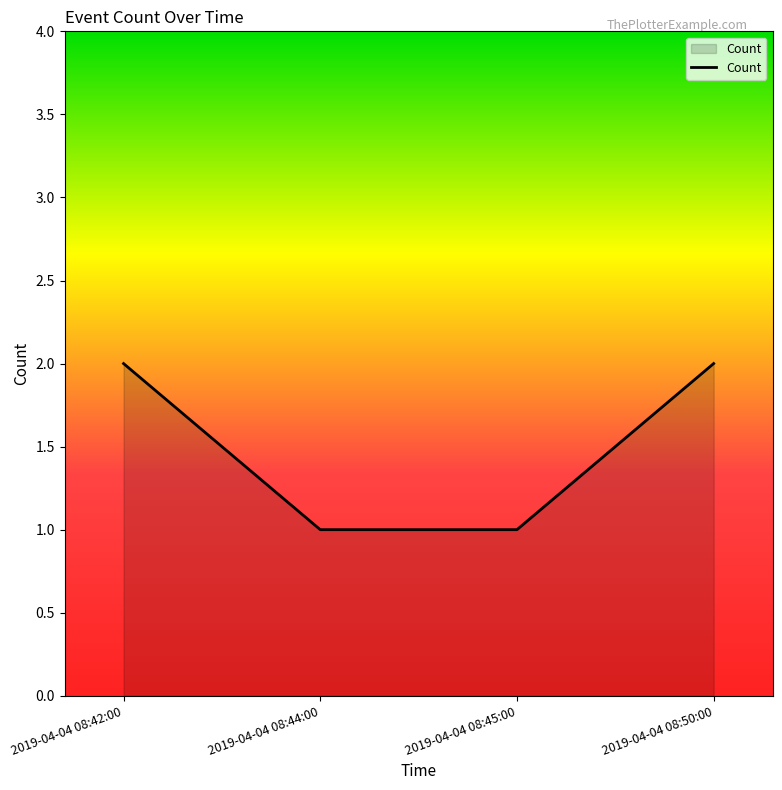

Read the value at 2019-04-04 08:50:00.

2